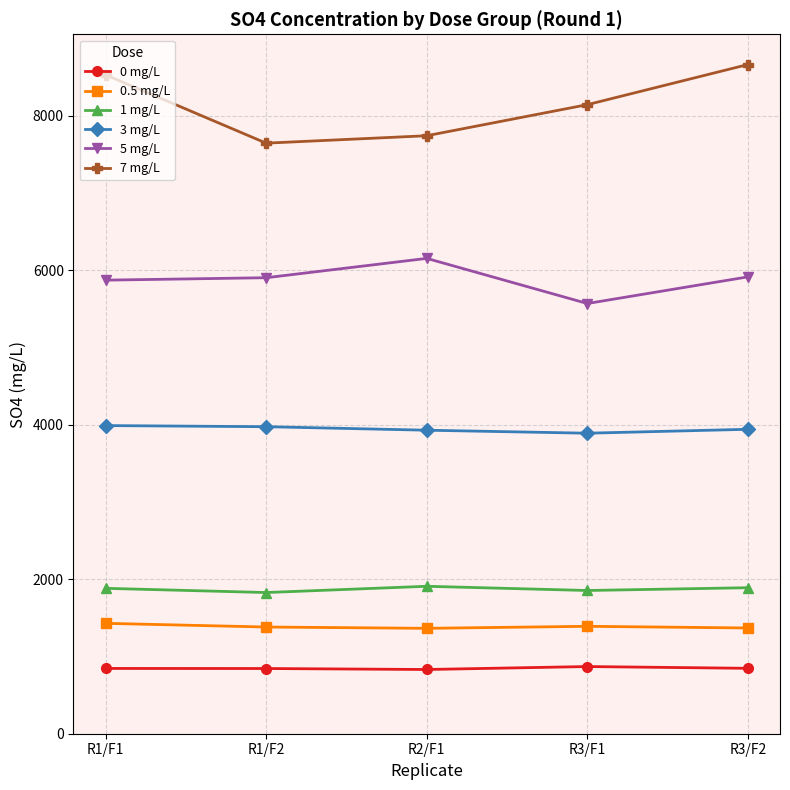

True or false: 3 mg/L and 7 mg/L intersect in this chart.

False